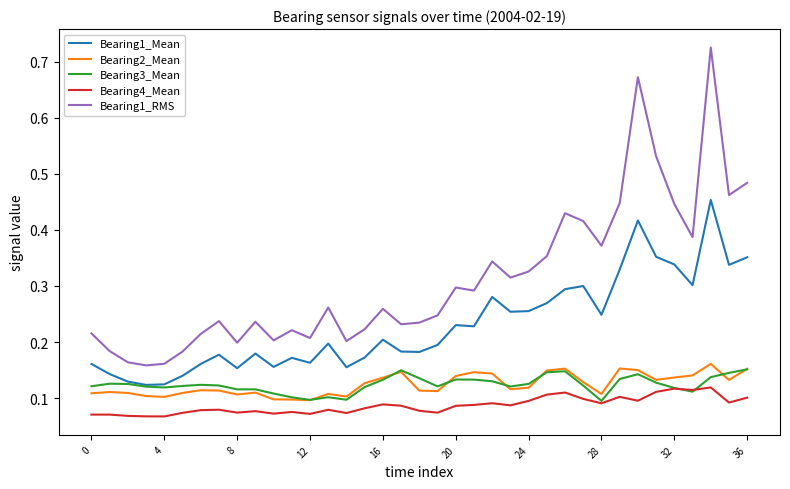

What is the sum of all Bearing1_RMS values?

11.5